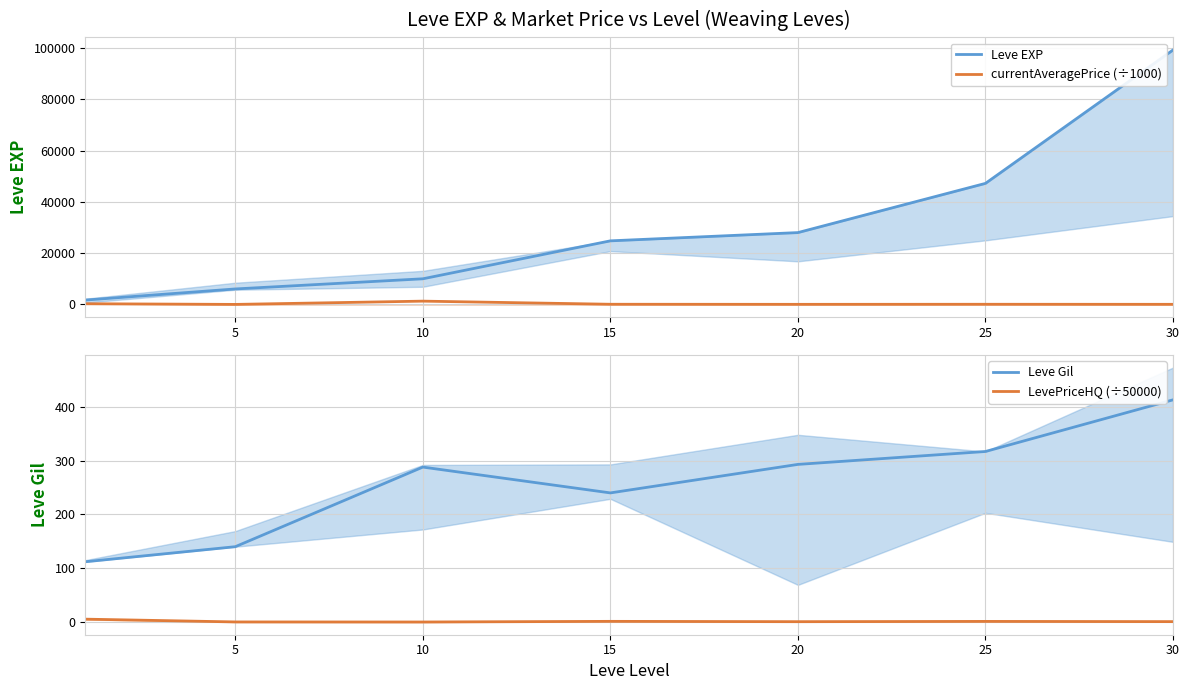

What is the difference between the highest and lowest values at 30?

99219.3